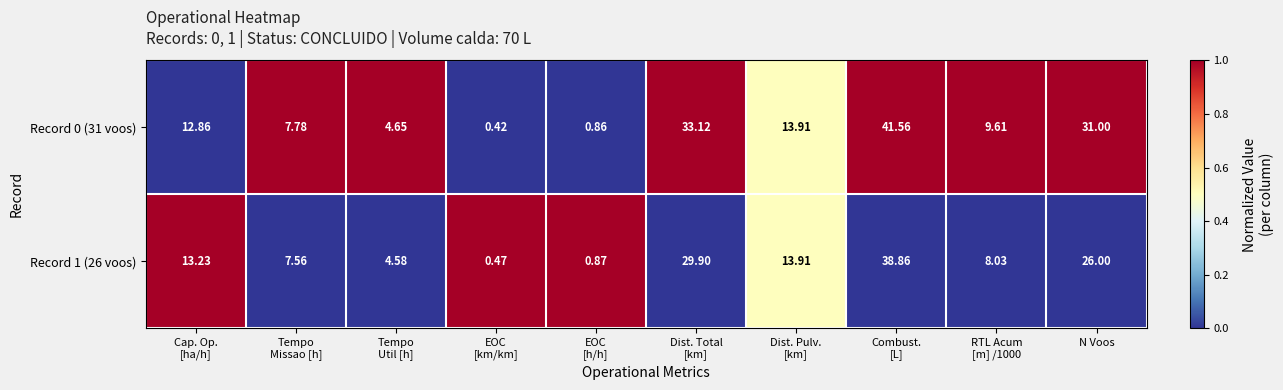

How many data points in Record 0 (31 voos) are above 12?

5